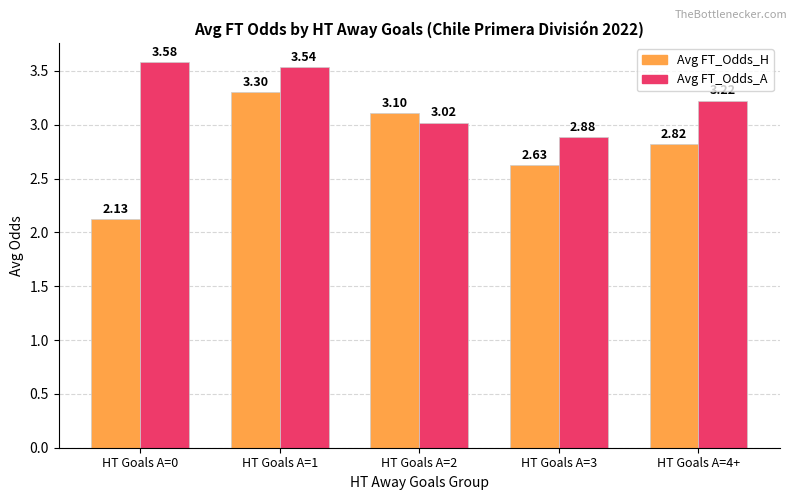

What is the label of the 5th bar from the right?

HT Goals A=0